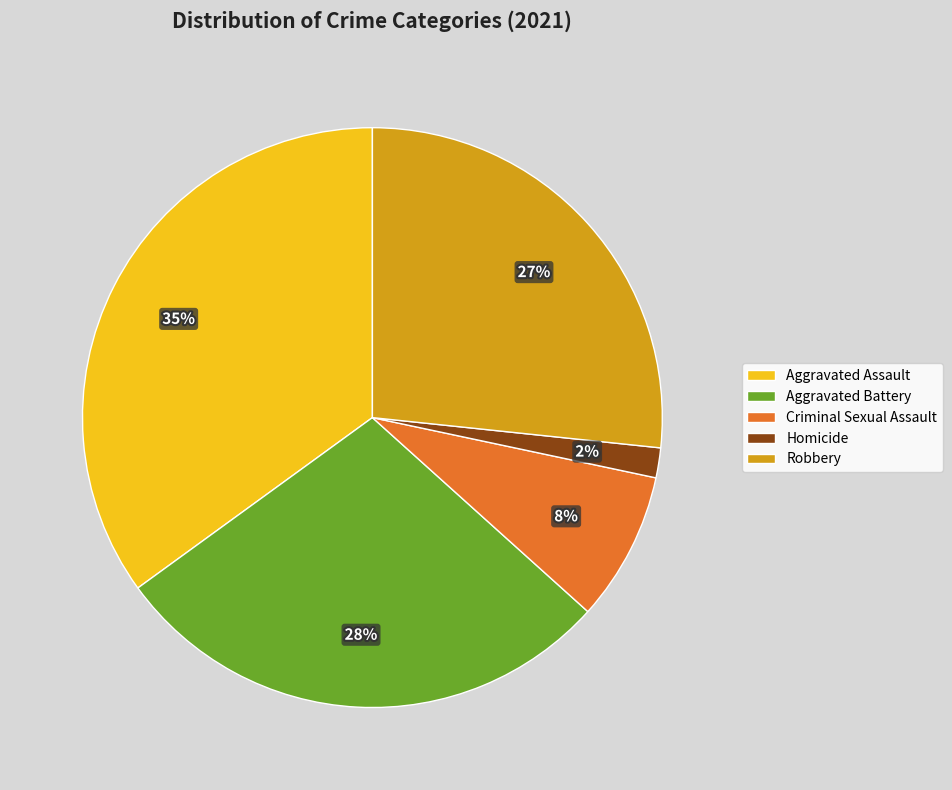

Is there a majority slice in this chart?

No